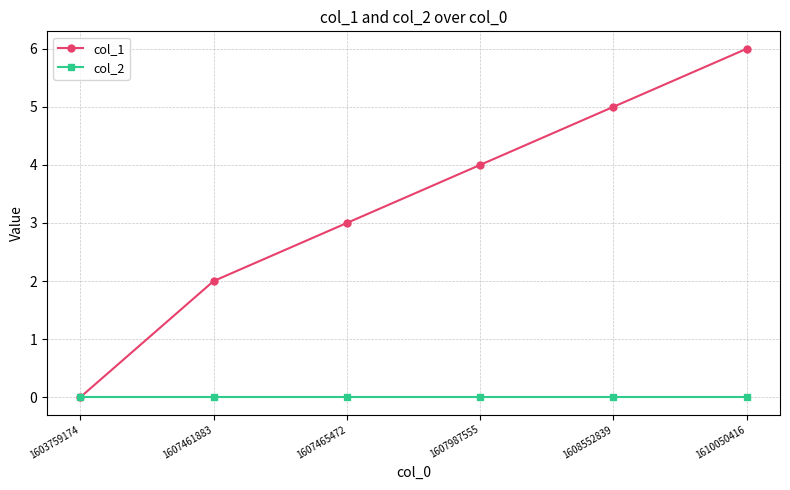

What is the maximum value shown in the chart?

6